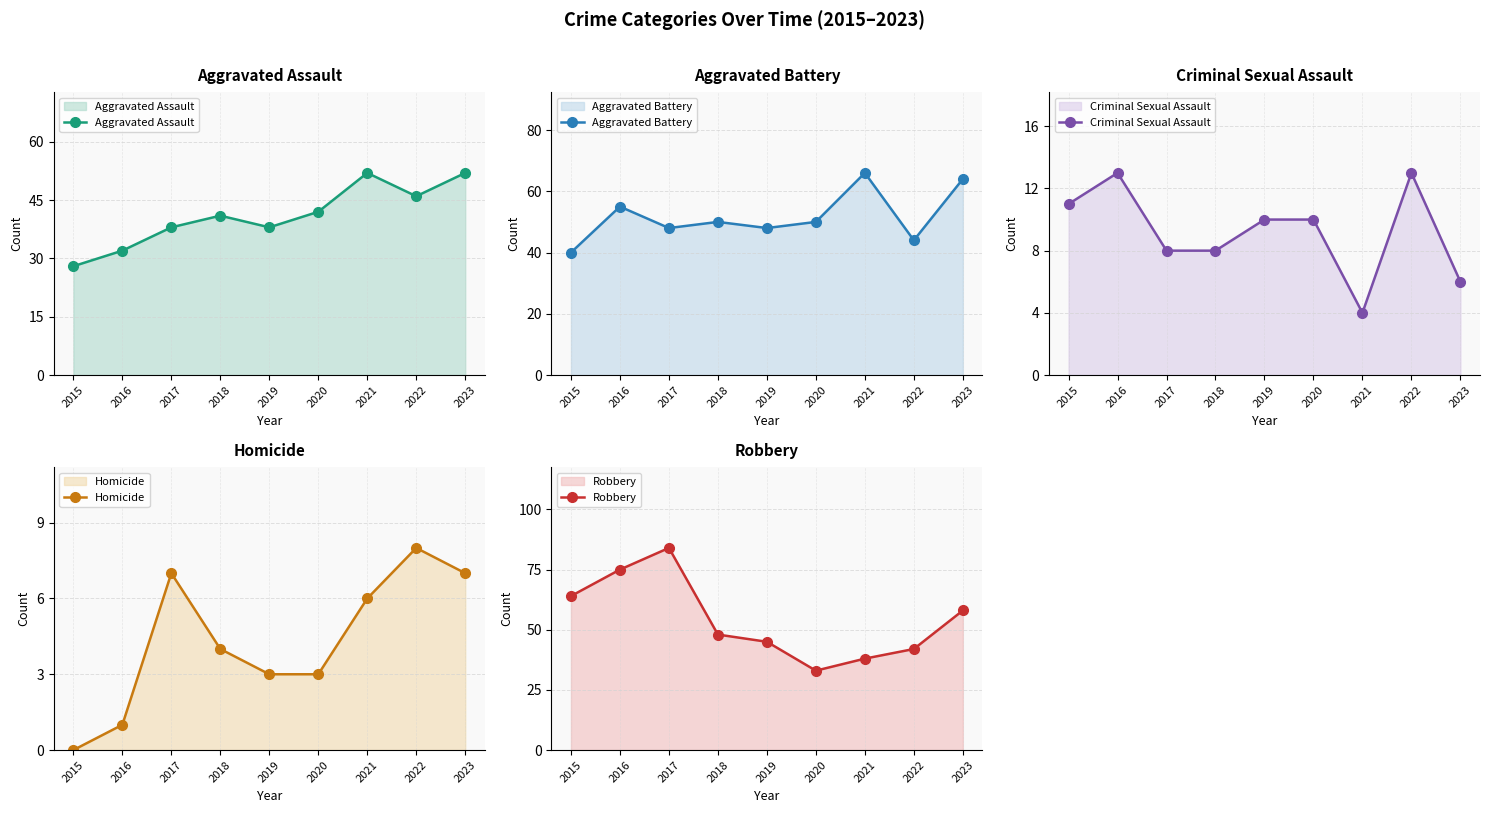

True or false: Aggravated Assault and Aggravated Battery cross at least once.

True